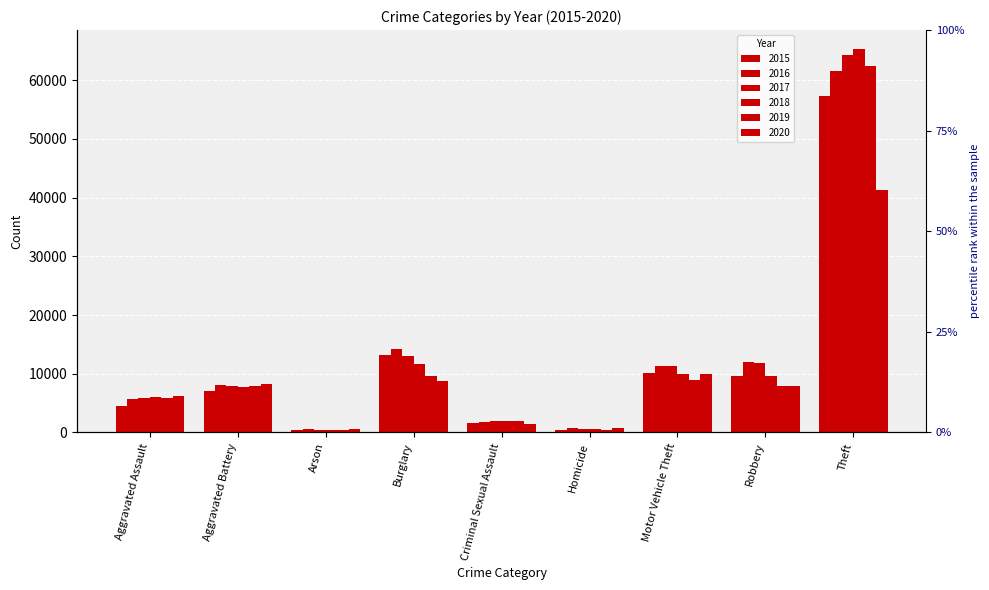

Reading left to right, what are all the values shown in this chart?

2015: Aggravated Assault=4480	Aggravated Battery=7018	Arson=448	Burglary=13184	Criminal Sexual Assault=1670	Homicide=496	Motor Vehicle Theft=10068	Robbery=9638	Theft=57350
2016: Aggravated Assault=5712	Aggravated Battery=8085	Arson=515	Burglary=14289	Criminal Sexual Assault=1818	Homicide=786	Motor Vehicle Theft=11286	Robbery=11960	Theft=61618
2017: Aggravated Assault=5793	Aggravated Battery=7845	Arson=444	Burglary=13001	Criminal Sexual Assault=1947	Homicide=672	Motor Vehicle Theft=11380	Robbery=11880	Theft=64381
2018: Aggravated Assault=6001	Aggravated Battery=7734	Arson=373	Burglary=11746	Criminal Sexual Assault=1979	Homicide=589	Motor Vehicle Theft=9983	Robbery=9679	Theft=65285
2019: Aggravated Assault=5841	Aggravated Battery=7857	Arson=376	Burglary=9639	Criminal Sexual Assault=1879	Homicide=498	Motor Vehicle Theft=8977	Robbery=7994	Theft=62484
2020: Aggravated Assault=6263	Aggravated Battery=8320	Arson=588	Burglary=8757	Criminal Sexual Assault=1454	Homicide=787	Motor Vehicle Theft=9956	Robbery=7855	Theft=41313